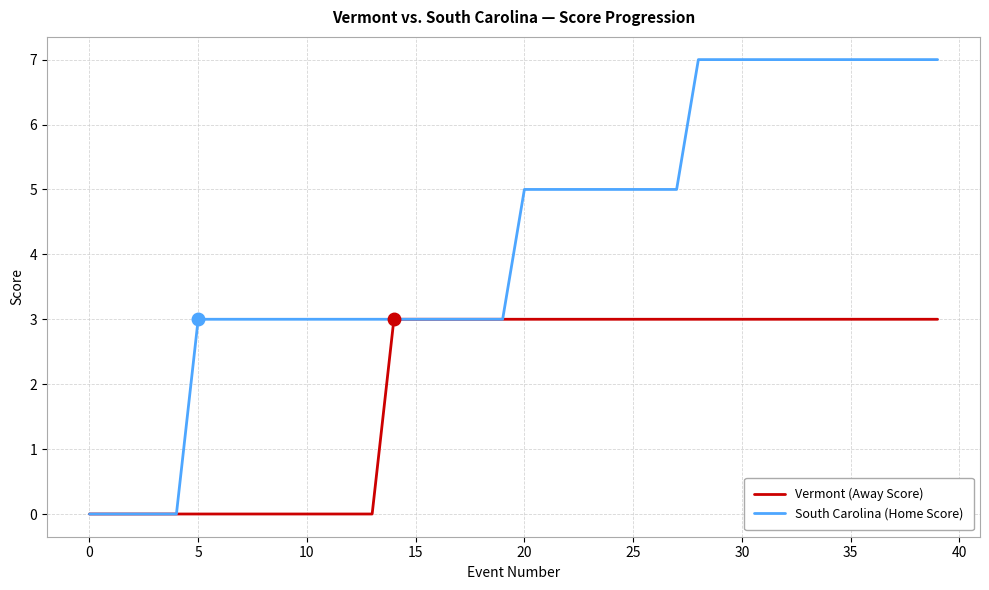

Which series has the widest spread of values?

South Carolina (Home Score)